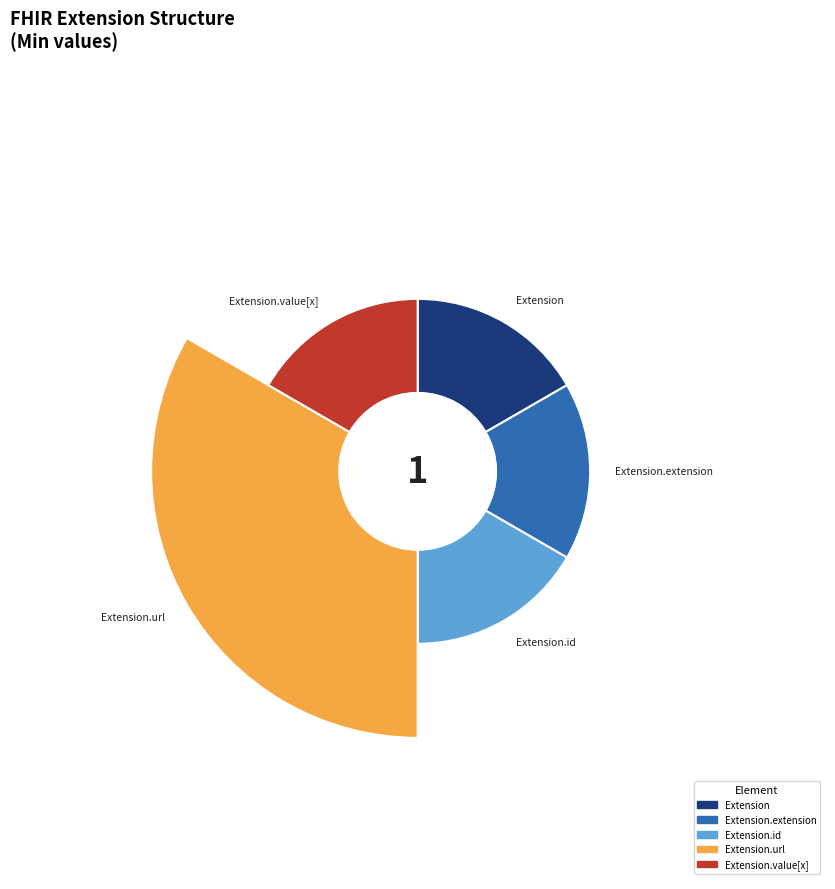

What is the change in value from Extension to Extension.url?

+1